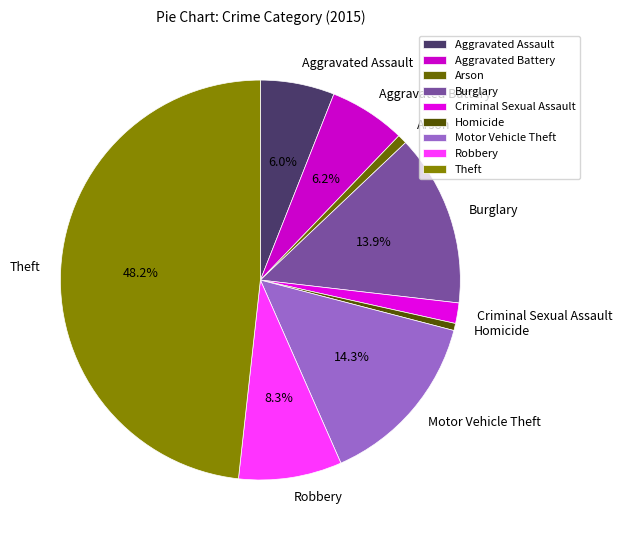

Which category has the biggest portion of the pie?

Theft